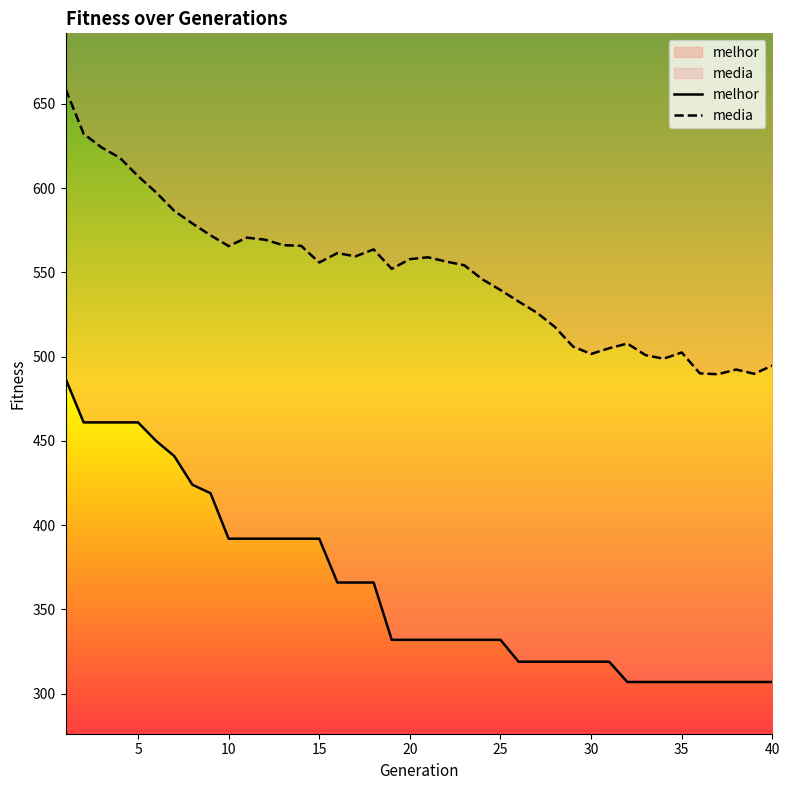

Does the chart have visible grid lines?

No